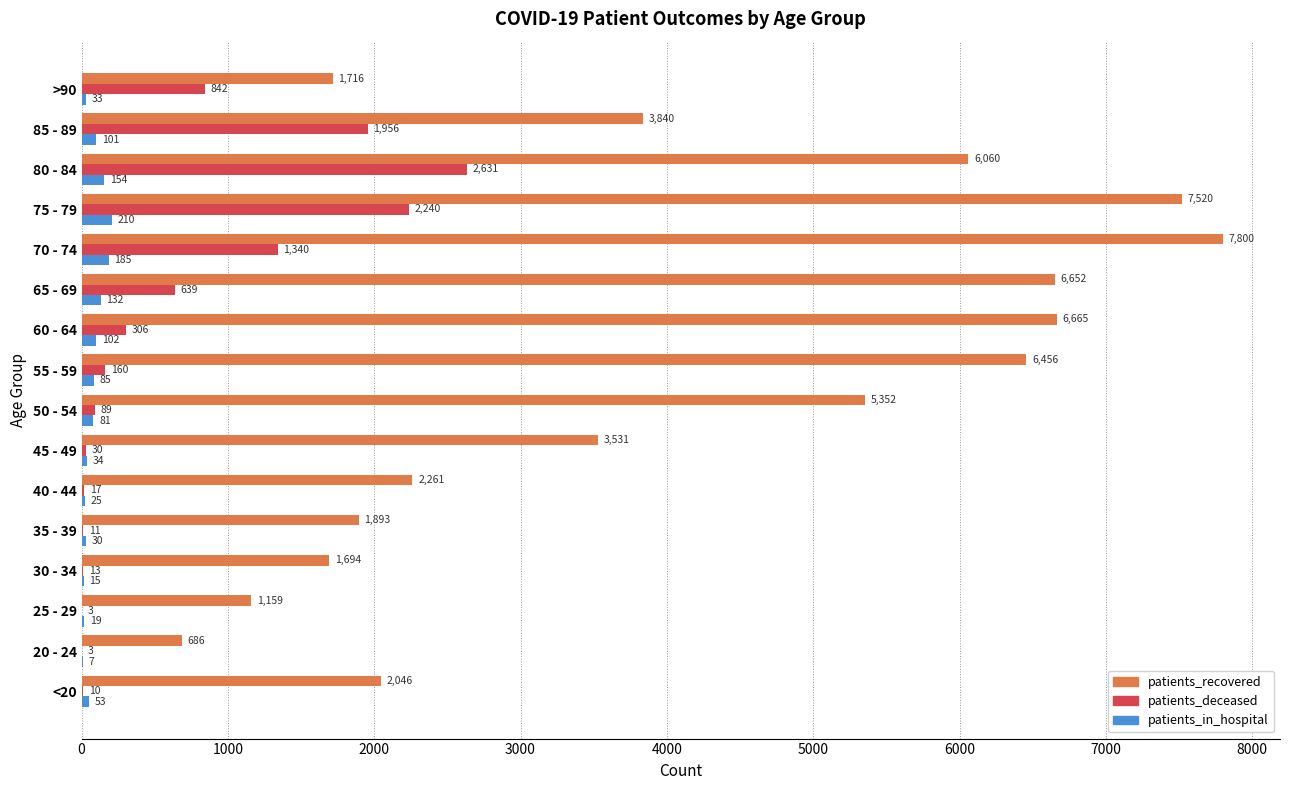

Count the number of categories in the chart.

16